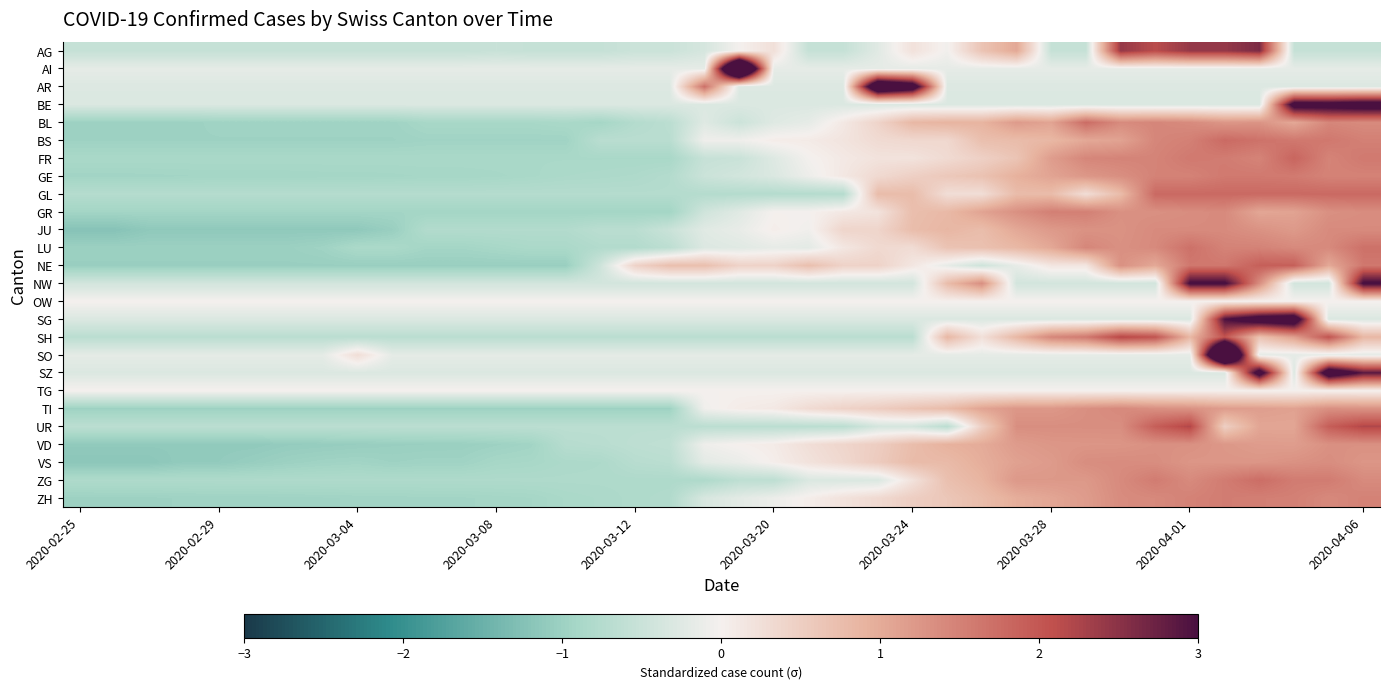

What is the minimum value shown in the chart?

-1.2